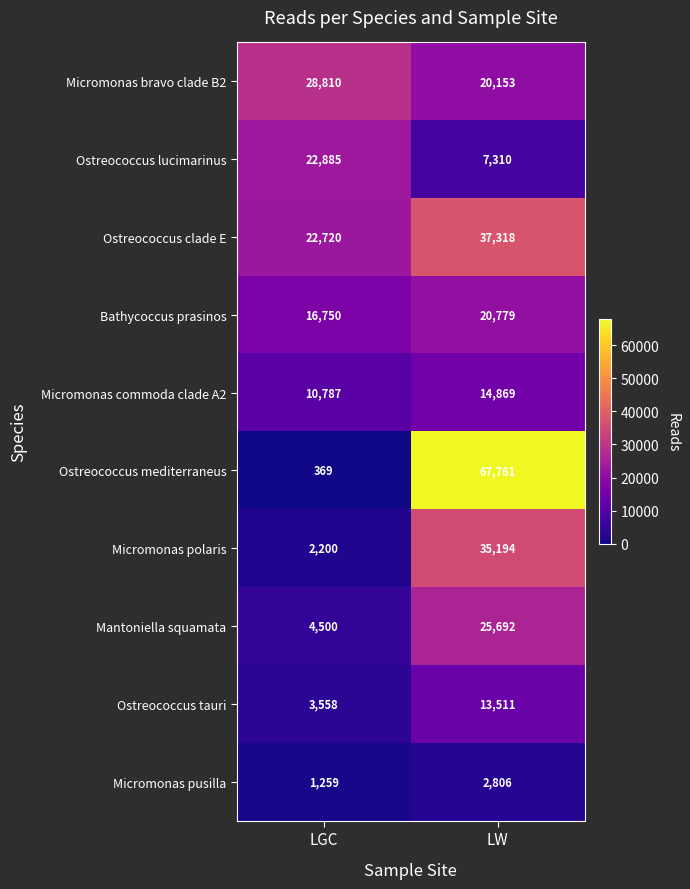

Read the Micromonas polaris value at LGC, to the nearest 10.

2200